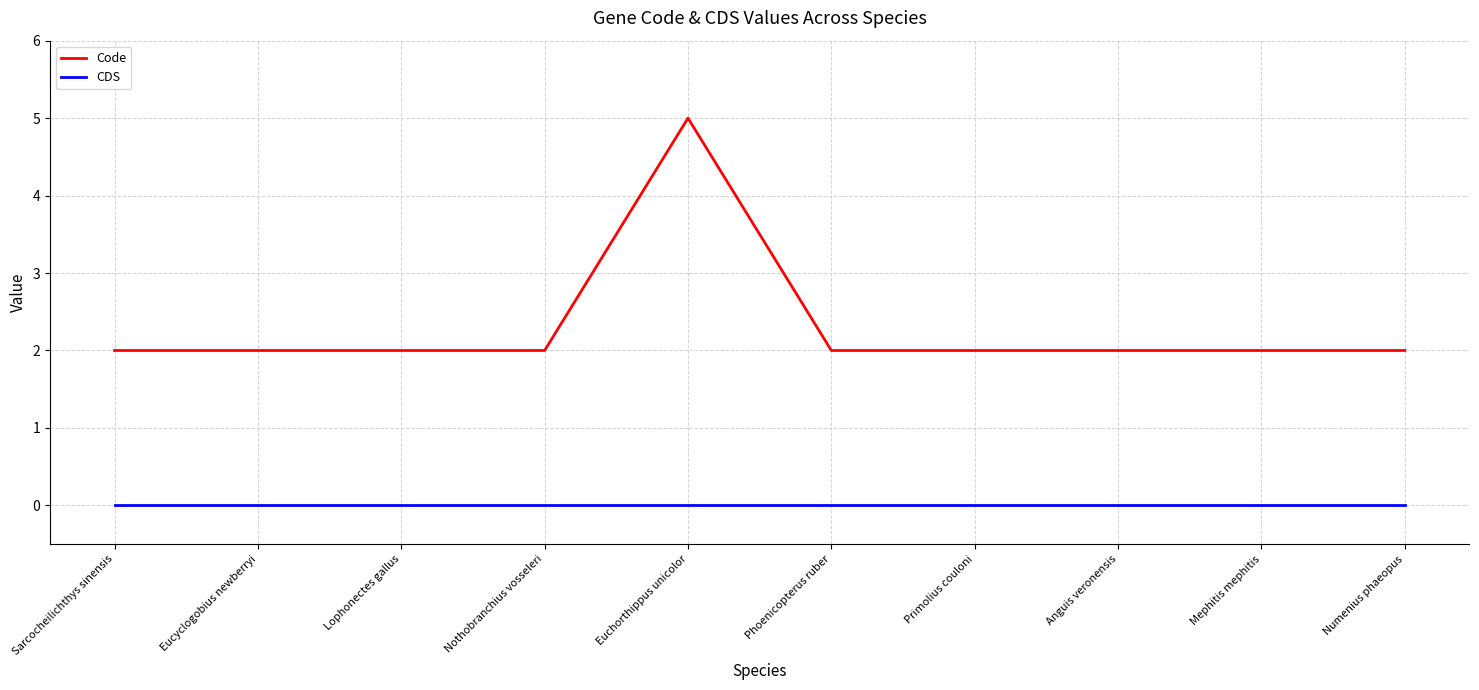

What position from the left is Eucyclogobius newberryi?

2